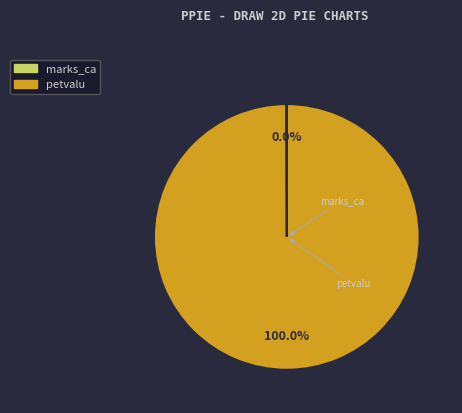

The petvalu slice represents 91% of the pie. True or false?

False